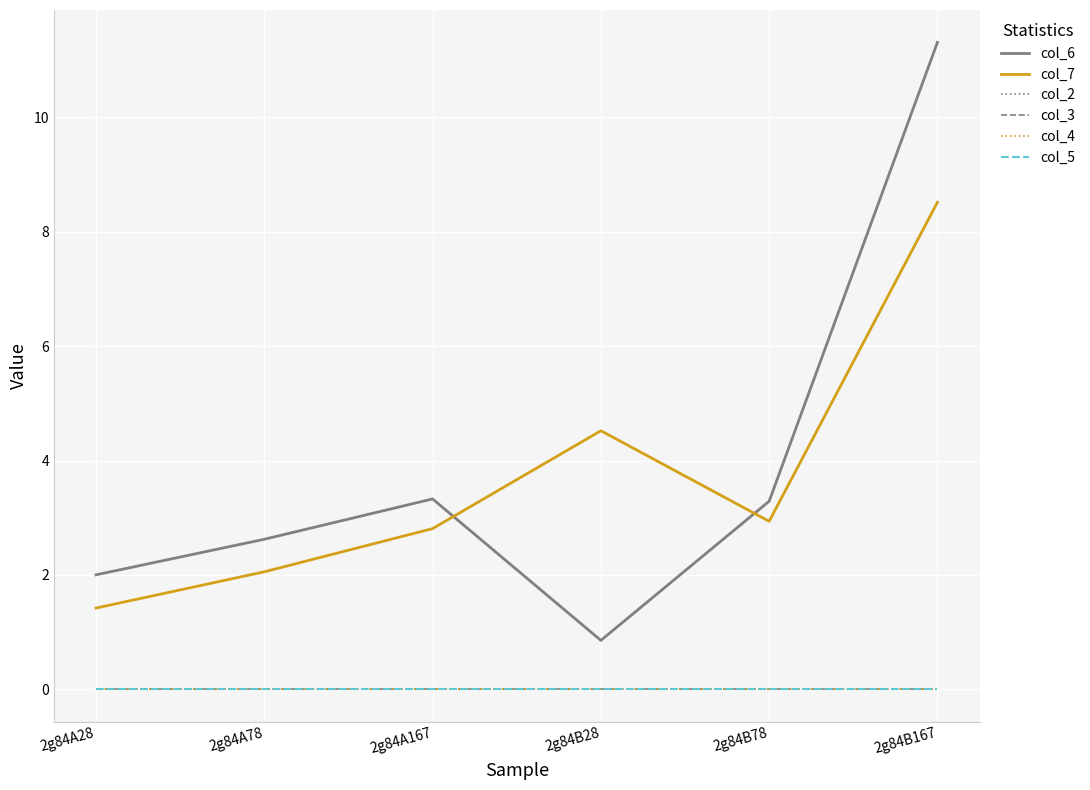

Which series changed the most between 2g84A167 and 2g84B28?

col_6